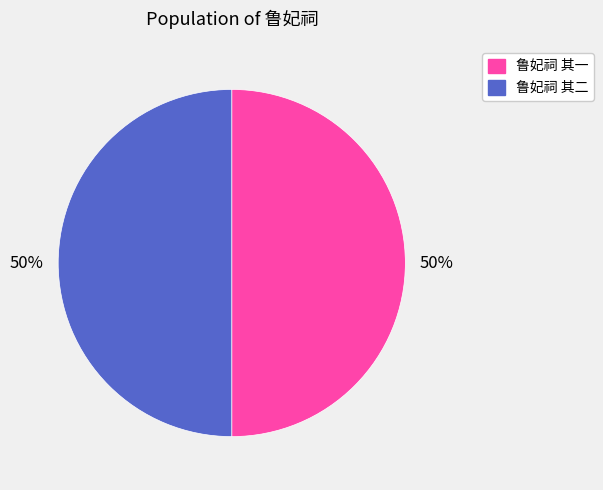

True or false: 鲁妃祠 其一 accounts for 50% of the total.

True